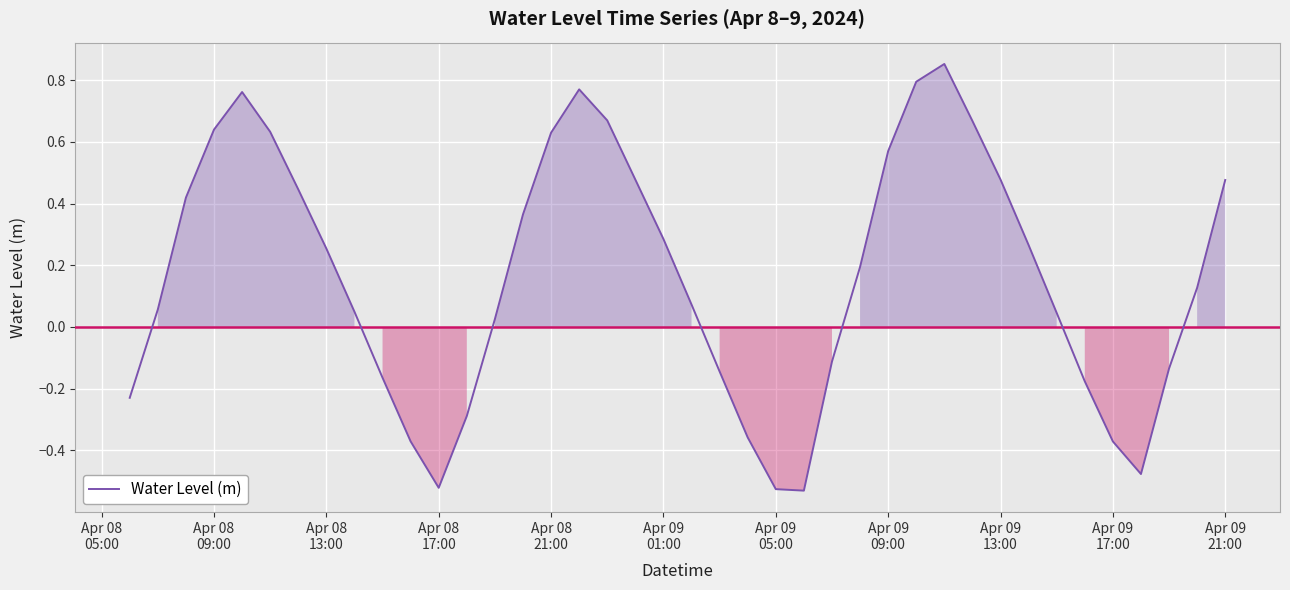

What is the difference between the maximum and minimum values?

1.4